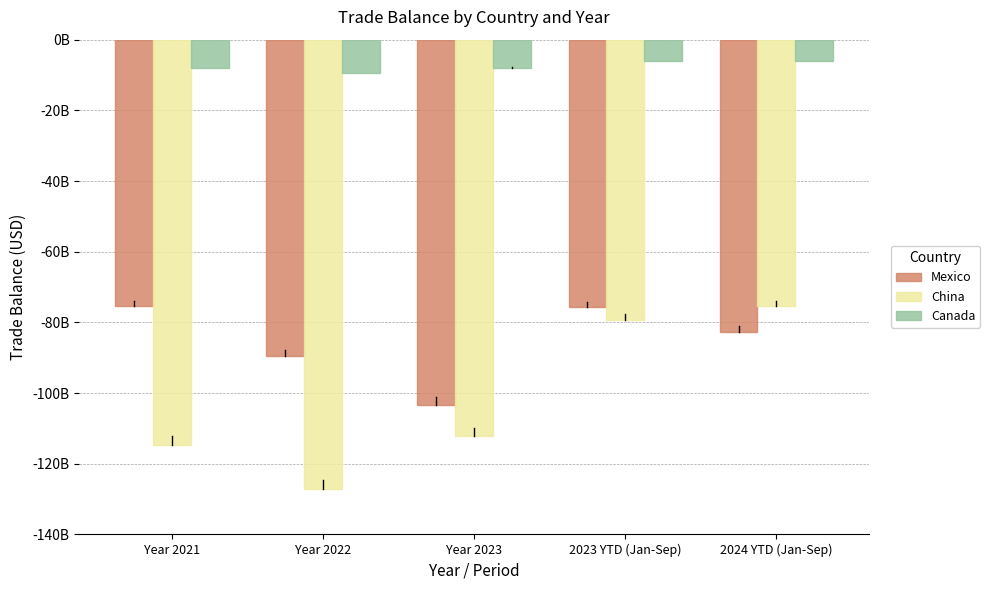

What is the value of the Mexico bar at the 1st from the left?

-75499134031